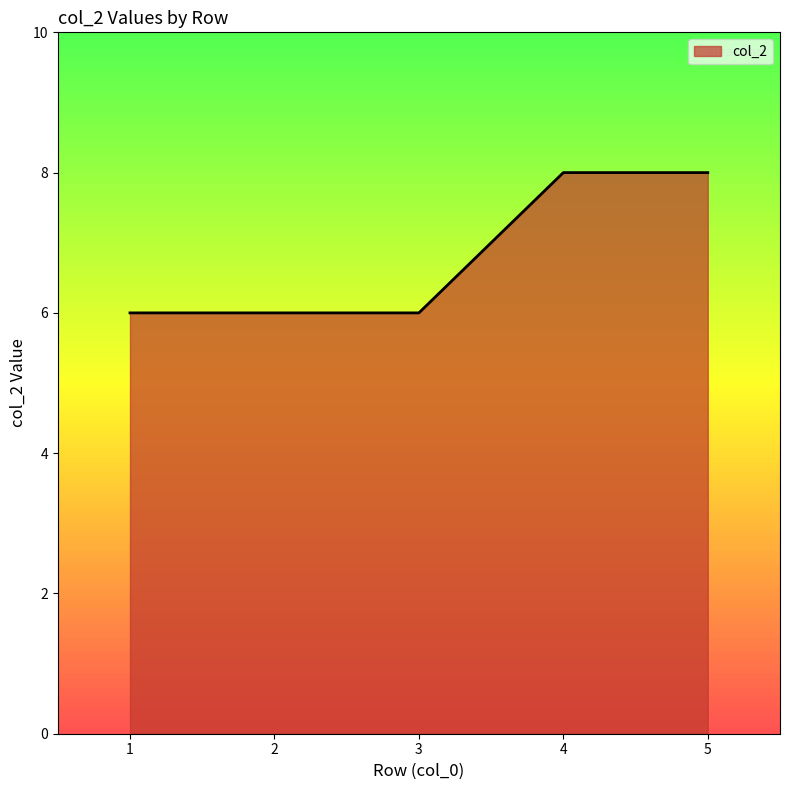

How many lines are shown in the chart?

1